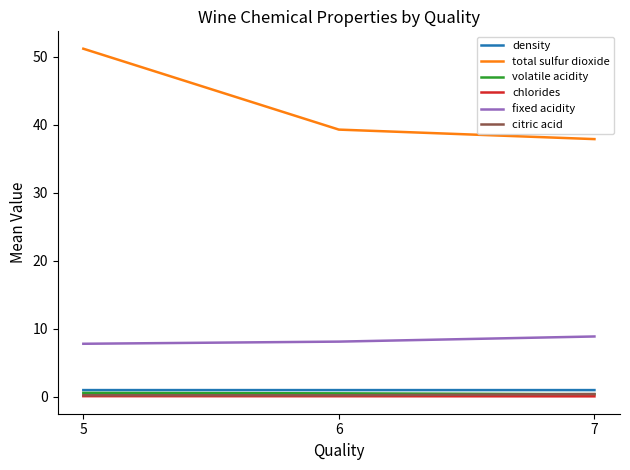

True or false: fixed acidity has a value of 2.8 at 5.

False